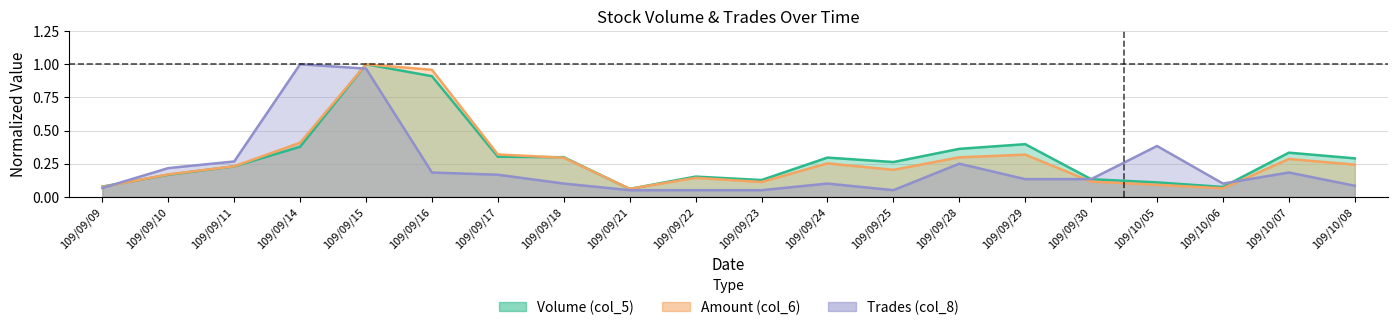

What is the maximum value for Trades (col_8)?

1.0